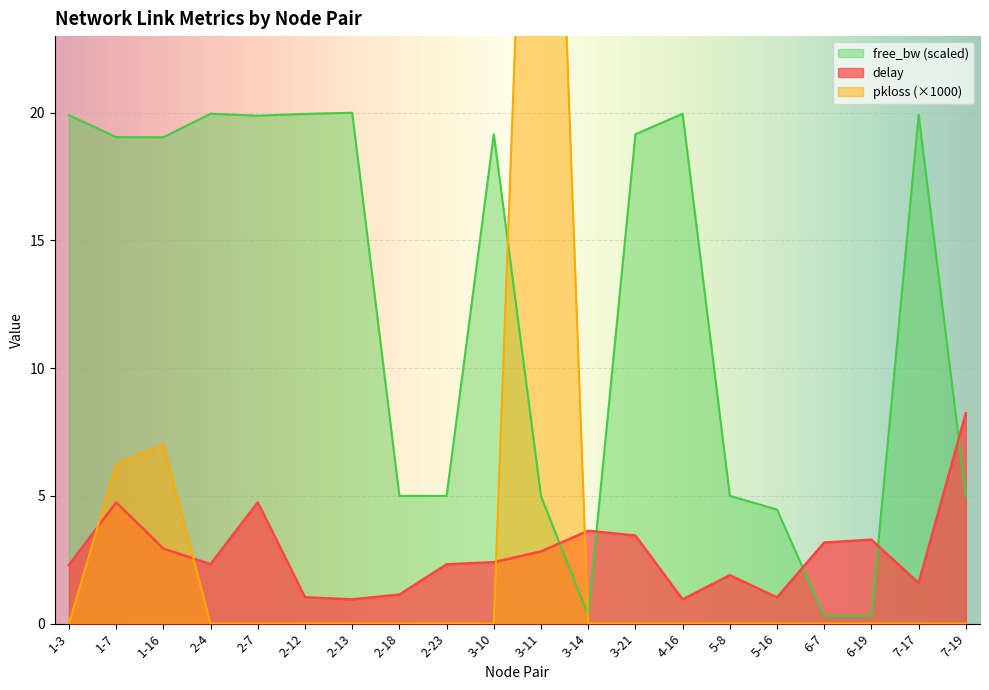

What is the spread (max minus min) of values at 1-7?

14.3